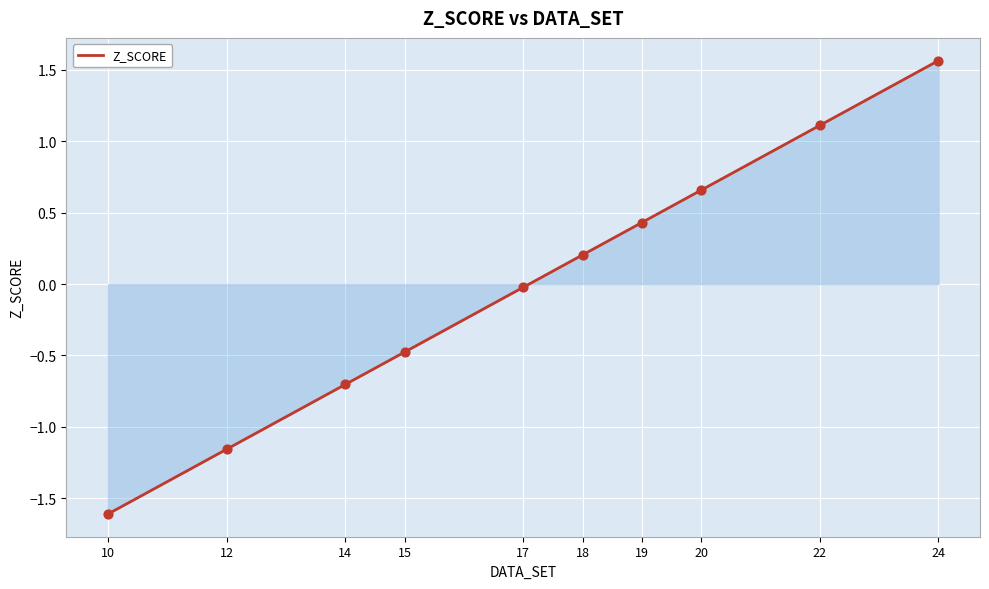

What is the change in value from 17 to 20?

+0.7